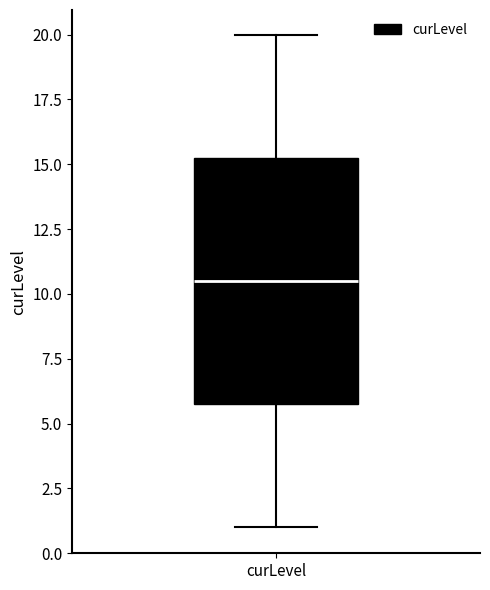

Transcribe this box plot: give where the median line is, the range the box spans, and where the two whiskers end, as read against the y-axis. The values are not printed on the chart, so give them approximately, as read against the axis.

median 10.5, box 6.0 to 15.5, whiskers 1.0 to 20.0